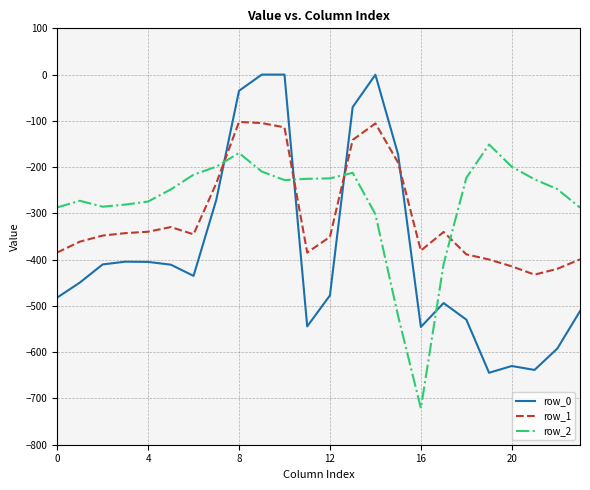

Which series has the largest range (max minus min)?

row_0